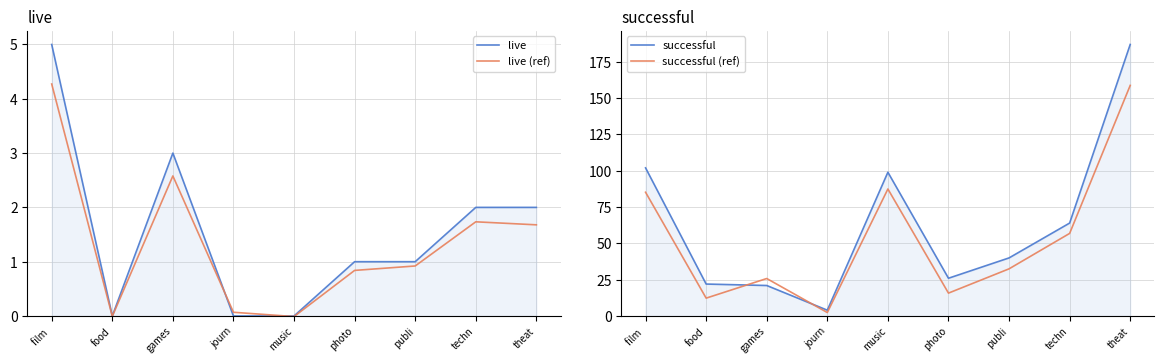

How many interior local peaks does the successful (ref) series have?

2